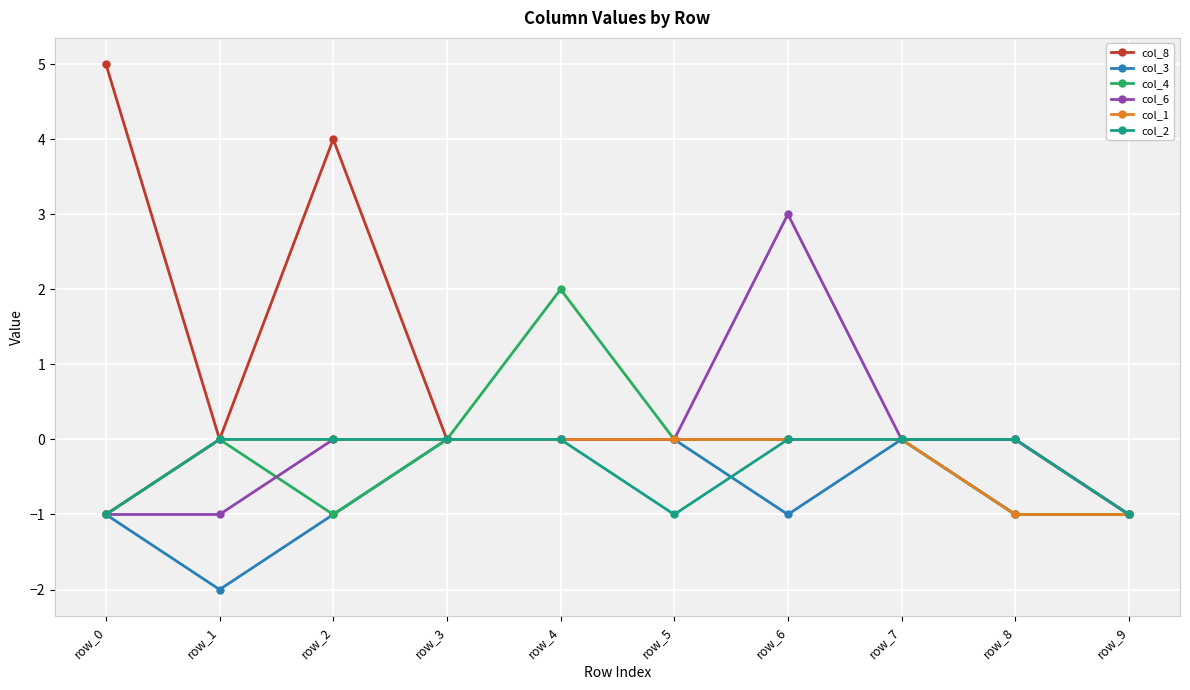

Is the value of col_2 at row_0 greater than the value of col_6 at row_5?

No